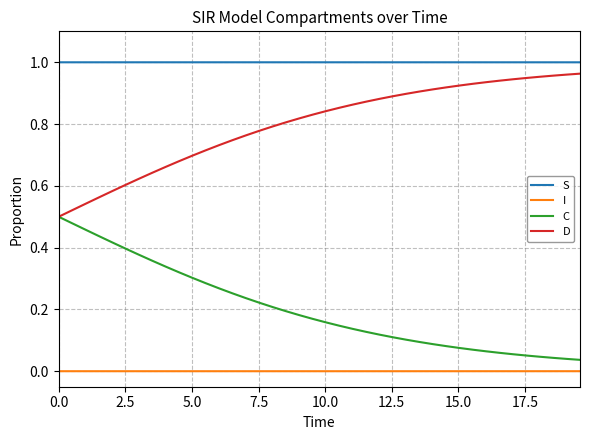

Is this an area chart (filled region under the line)?

No